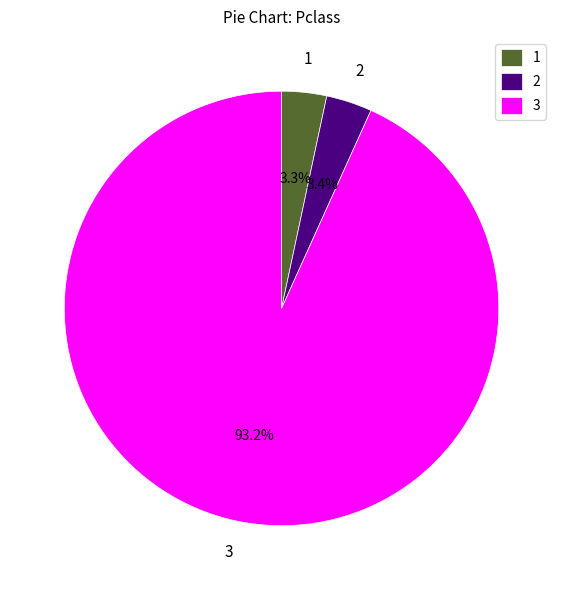

How much of the chart is everything except 1?

96.7%